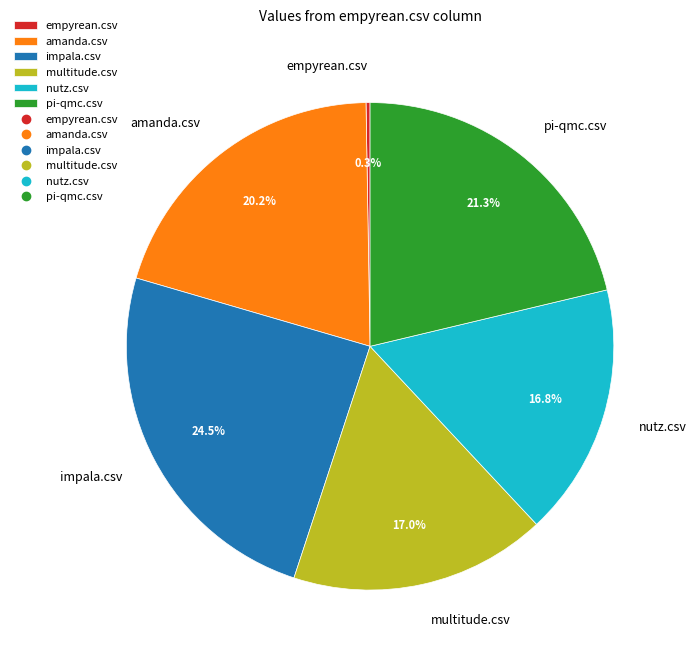

Combined, what portion of the pie is pi-qmc.csv and amanda.csv?

41.5%